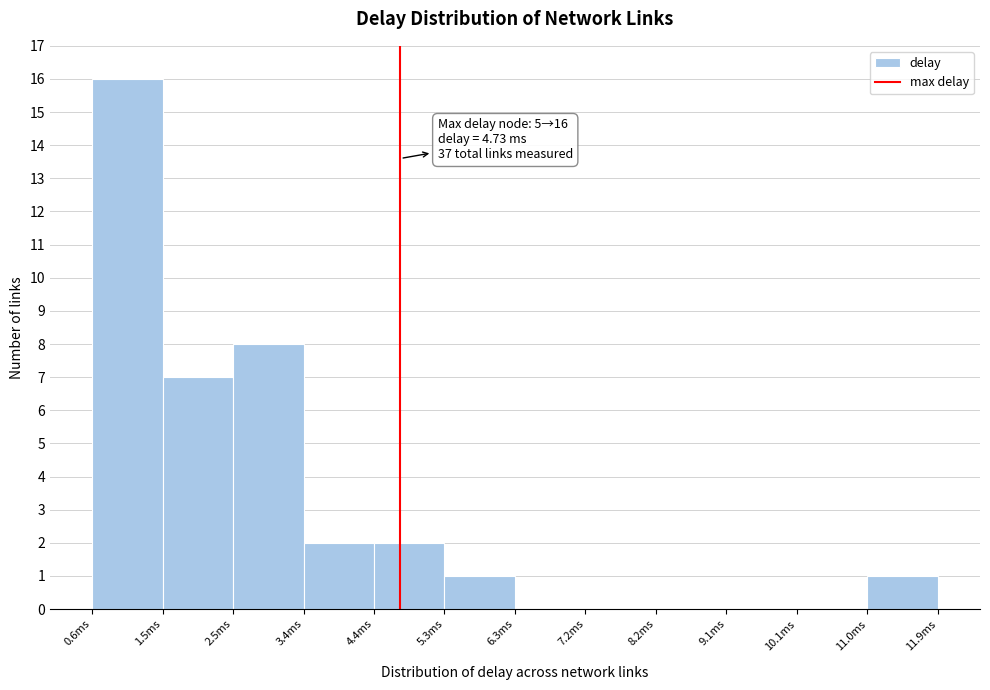

Which range on the x-axis has the tallest bar?

0.6 to 1.5